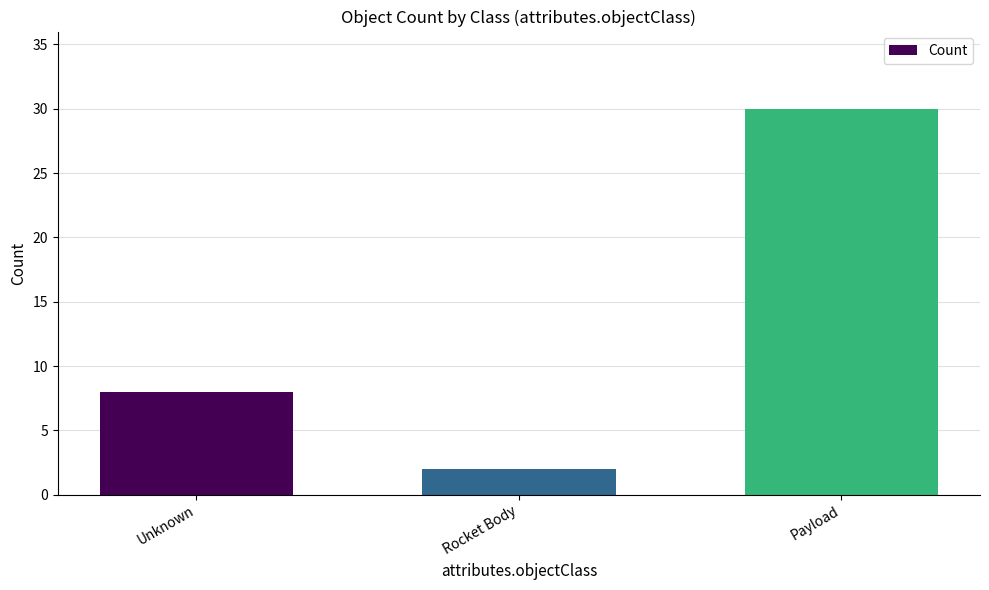

What is the smallest value displayed?

2